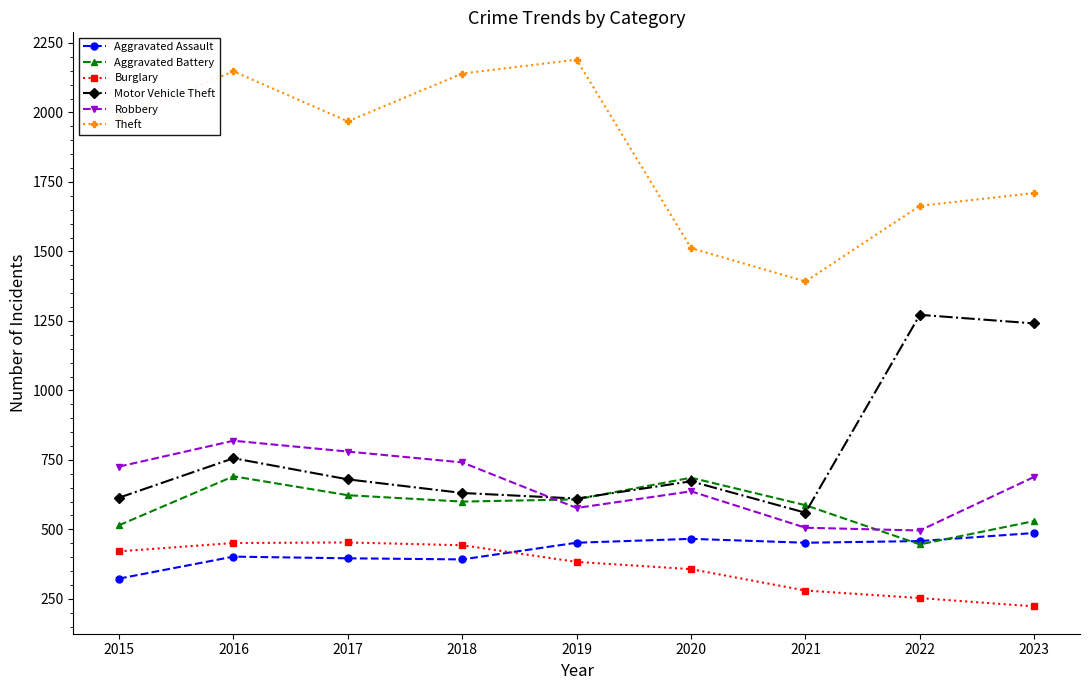

What is the sum of the Burglary values at 2021 and 2017?

733